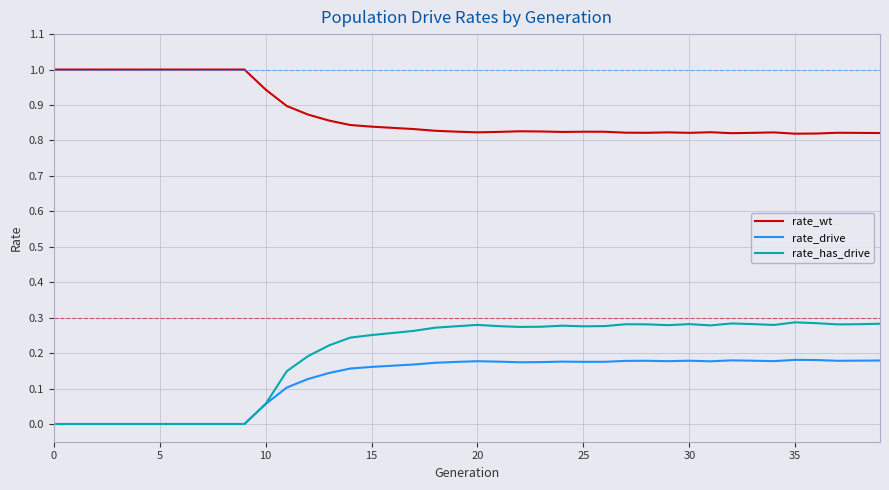

Which series has the largest total across all categories?

rate_wt